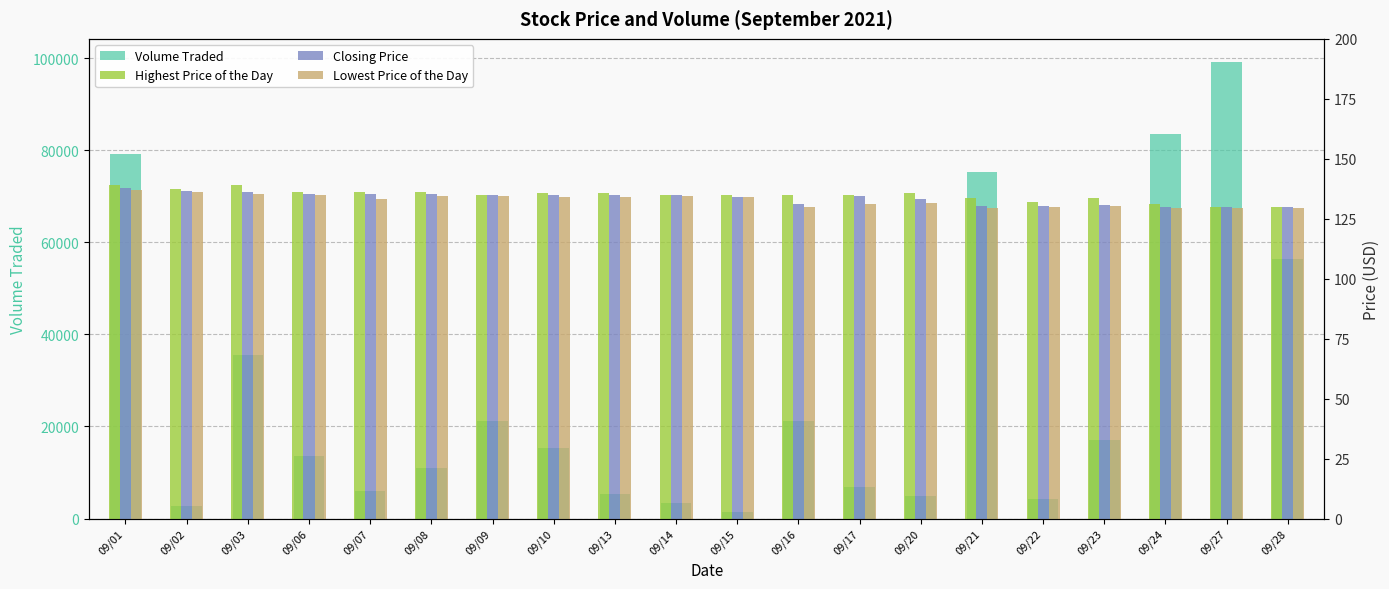

Reading right to left, what are all the values shown in this chart?

Volume Traded: 56300.0	99200.0	83400.0	17100.0	4200.0	75200.0	4900.0	6900.0	21200.0	1400.0	3300.0	5300.0	15300.0	21300.0	10900.0	6100.0	13700.0	35500.0	2700.0	79100.0
Highest Price of the Day: 130.0	130.0	131.0	133.5	132.0	133.5	135.8	135.0	135.0	135.0	135.0	135.8	135.8	135.0	136.0	136.0	136.2	139.0	137.2	139.0
Closing Price: 129.8	130.0	130.0	130.8	130.2	130.5	133.2	134.5	131.0	134.2	135.0	135.0	135.0	135.0	135.2	135.2	135.5	136.2	136.5	137.8
Lowest Price of the Day: 129.5	129.5	129.5	130.5	130.0	129.5	131.8	131.0	130.0	134.0	134.5	134.0	134.0	134.5	134.5	133.2	135.0	135.2	136.0	137.0